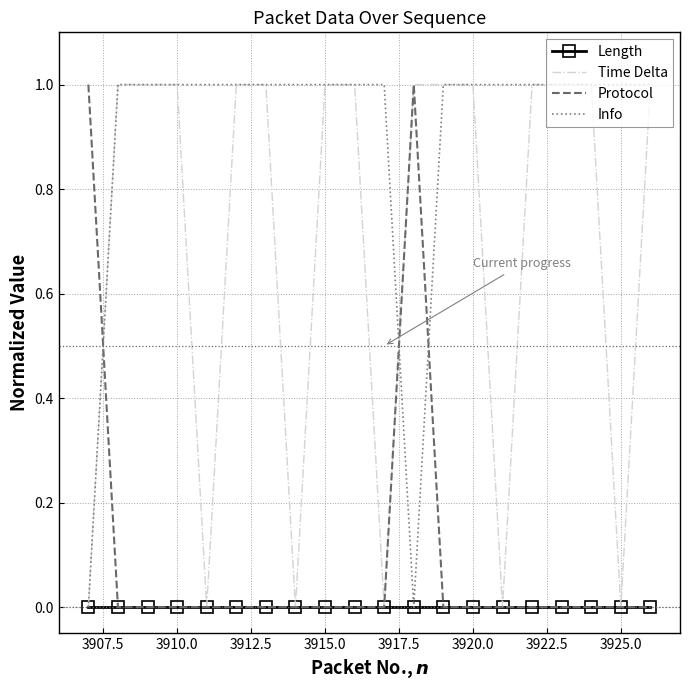

True or false: Protocol and Info intersect in this chart.

True